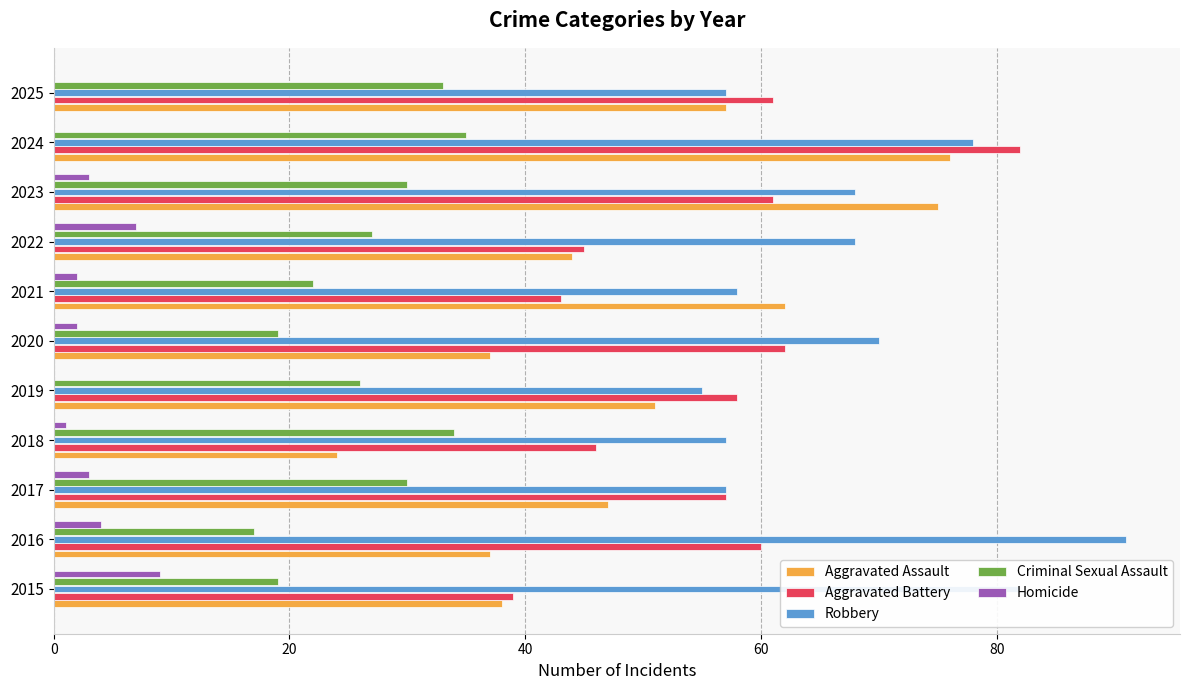

Which series changed the most between 2021 and 2025?

Aggravated Battery